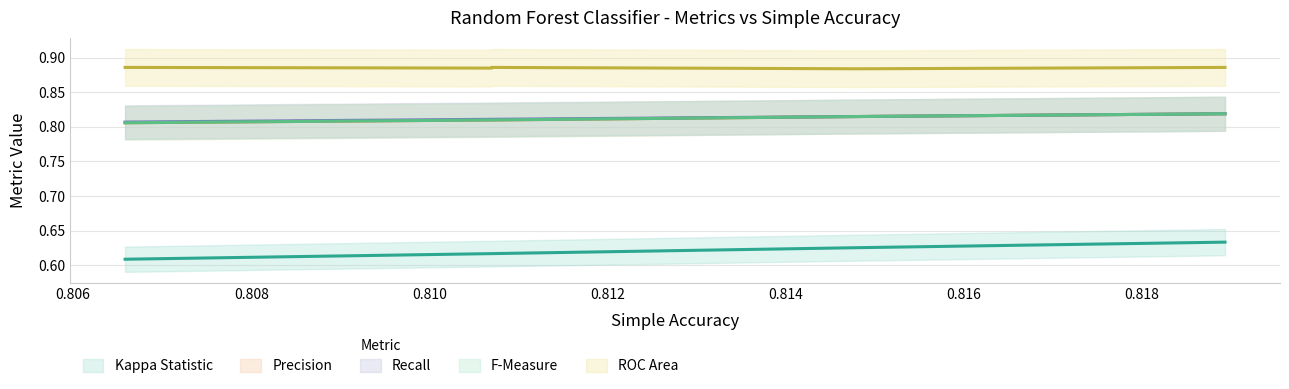

What is the sum of the F-Measure values at 4 and 5?

1.6